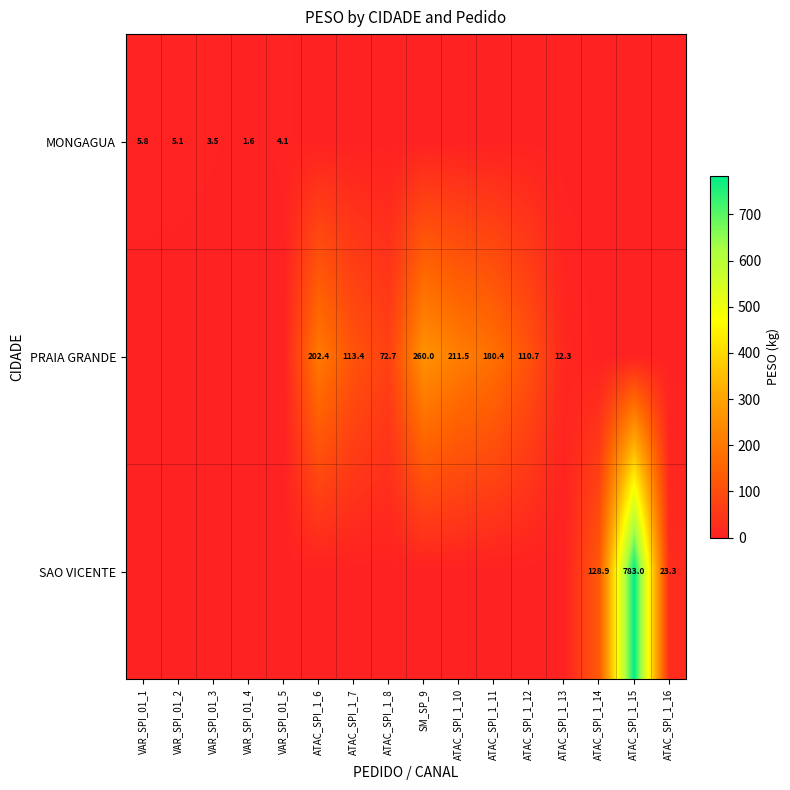

Is the value of PRAIA GRANDE at ATAC_SPI_1_8 greater than the value of SAO VICENTE at ATAC_SPI_1_14?

No